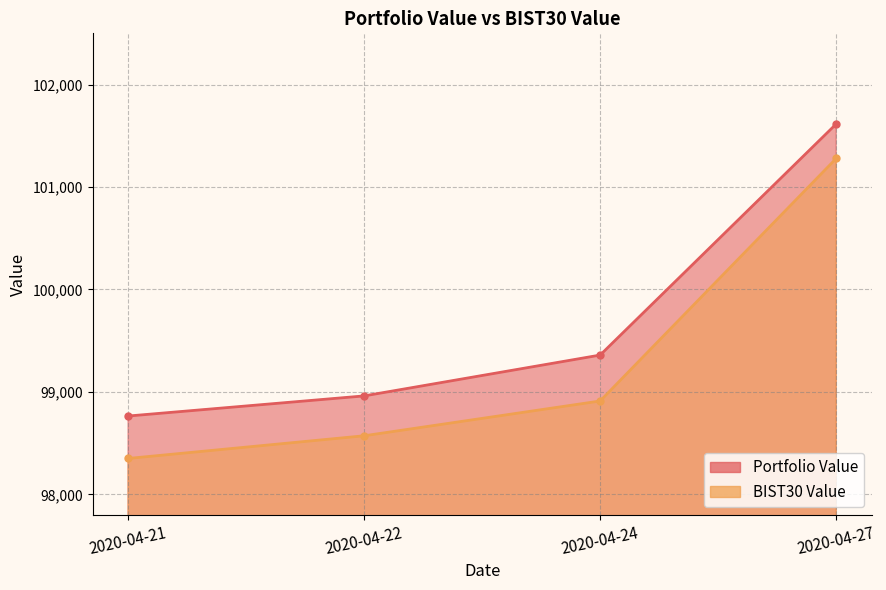

At 2020-04-27, list the series in order from smallest to largest.

BIST30 Value, Portfolio Value